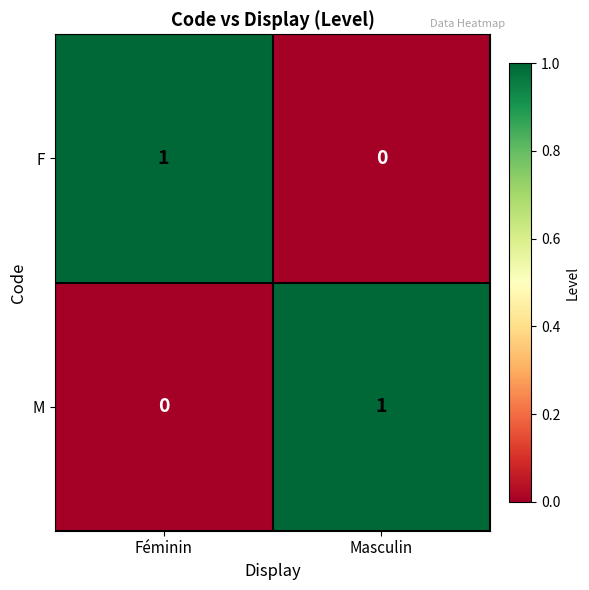

True or false: M has a value of 0 at Féminin.

True